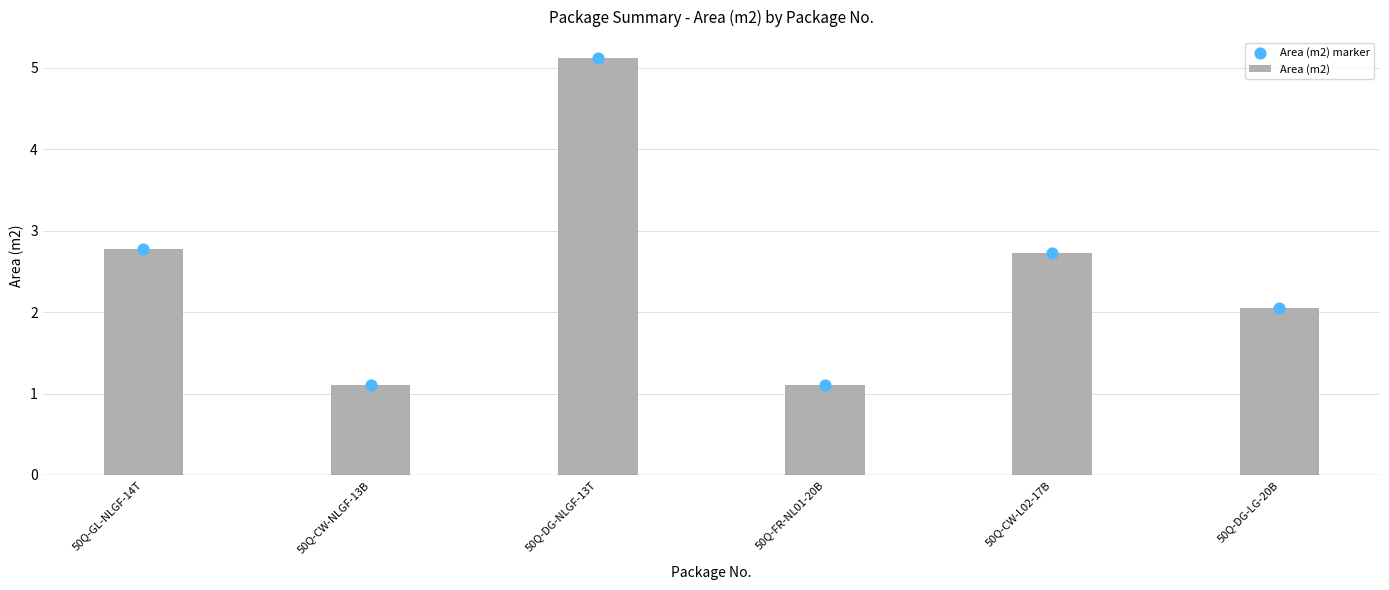

At how many categories does at least one series exceed 2?

4